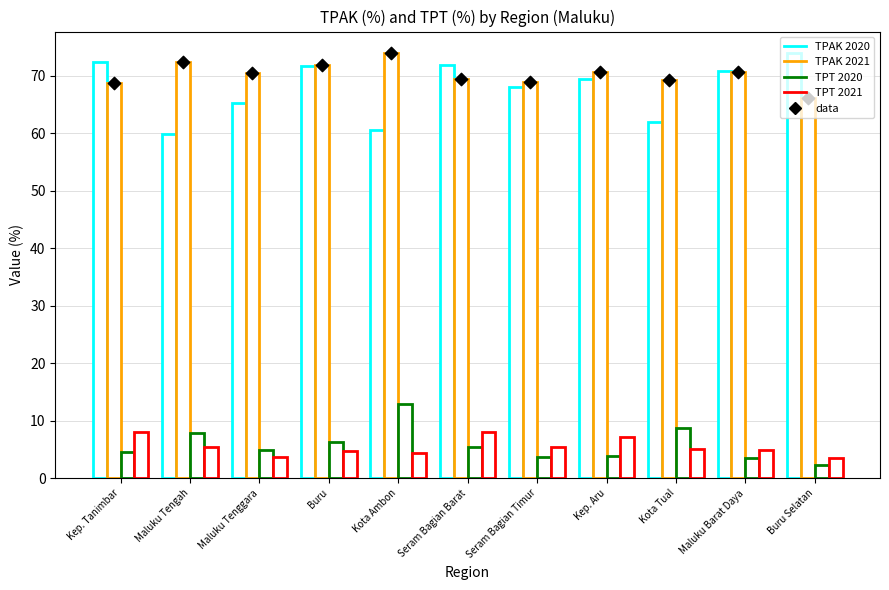

Which series has the largest Y range (max minus min)?

TPAK 2020